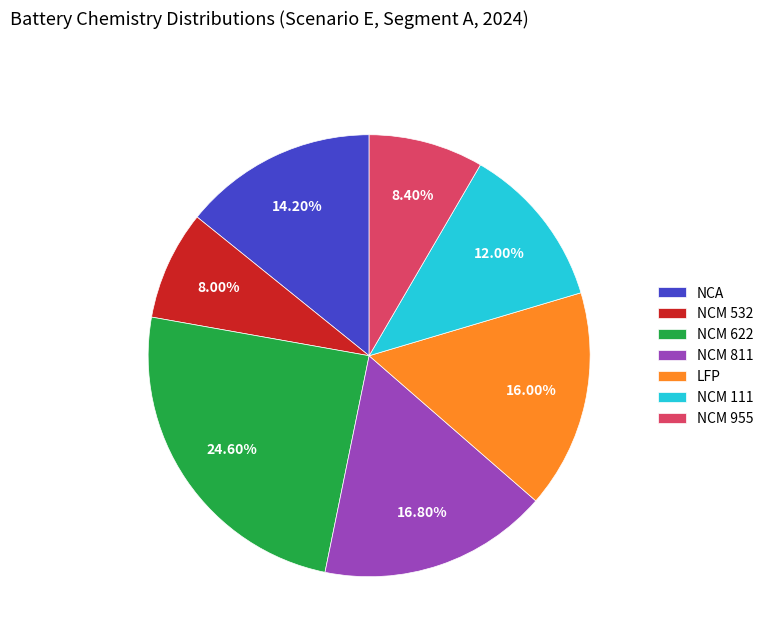

Does NCM 955 account for over 50% of the chart?

No